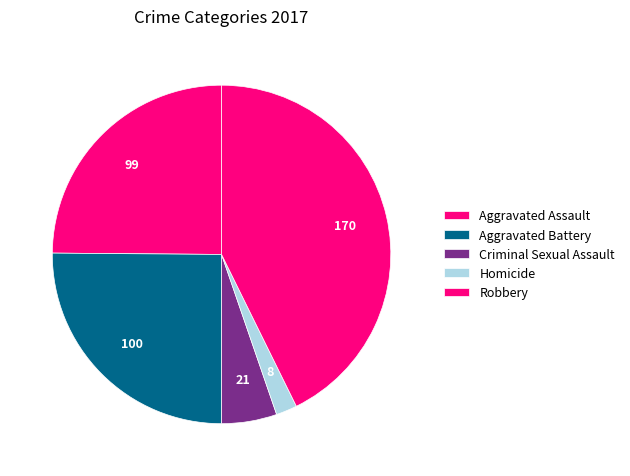

Which category has the biggest portion of the pie?

Robbery